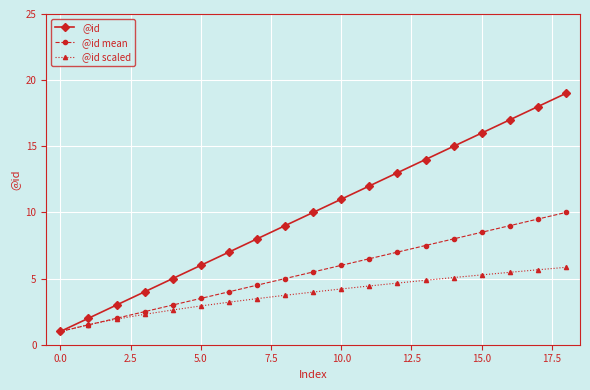

True or false: @id mean has more than 2 interior local peaks.

False